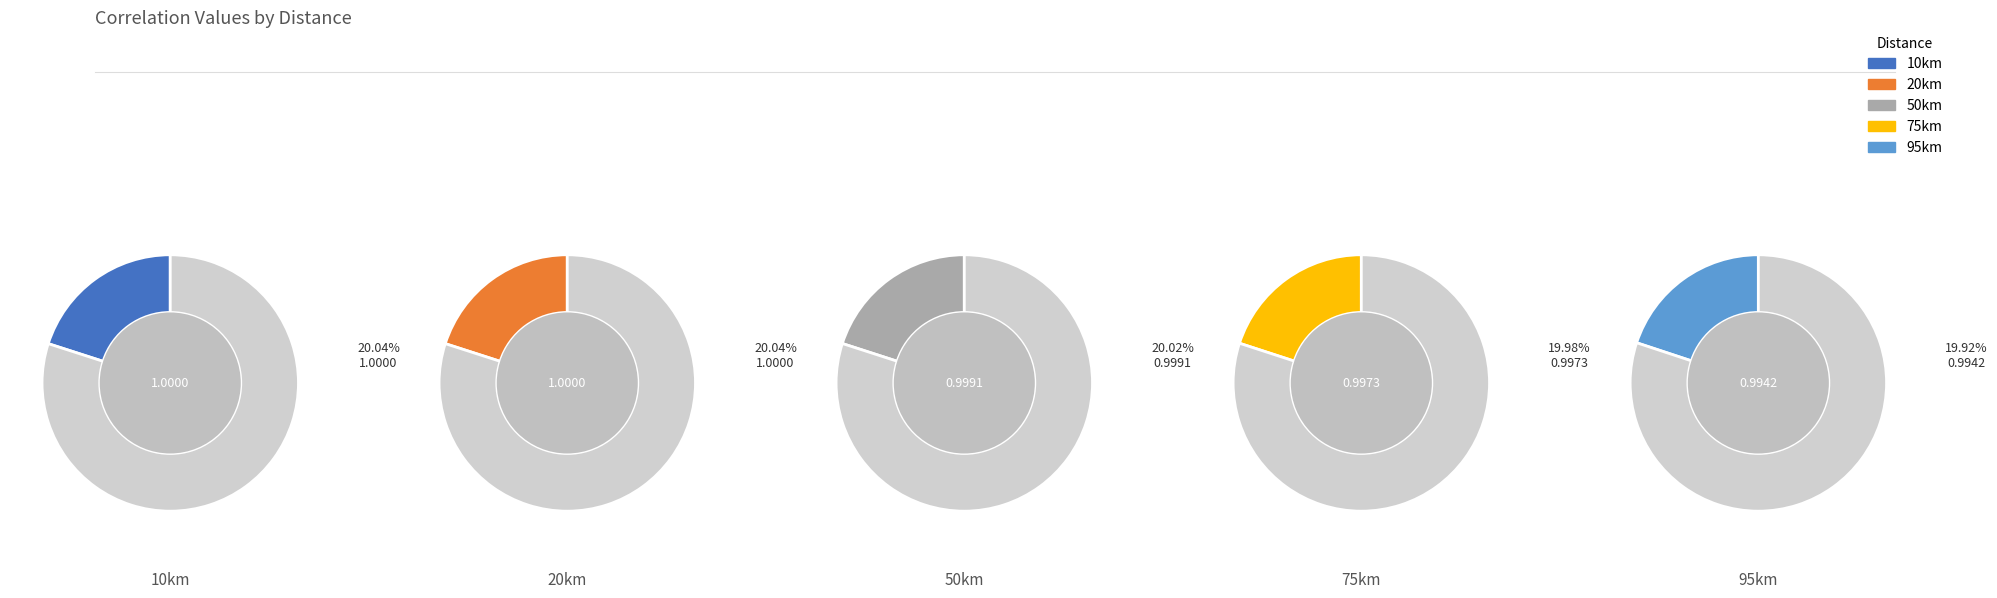

Is there any slice that represents more than half of the pie?

No